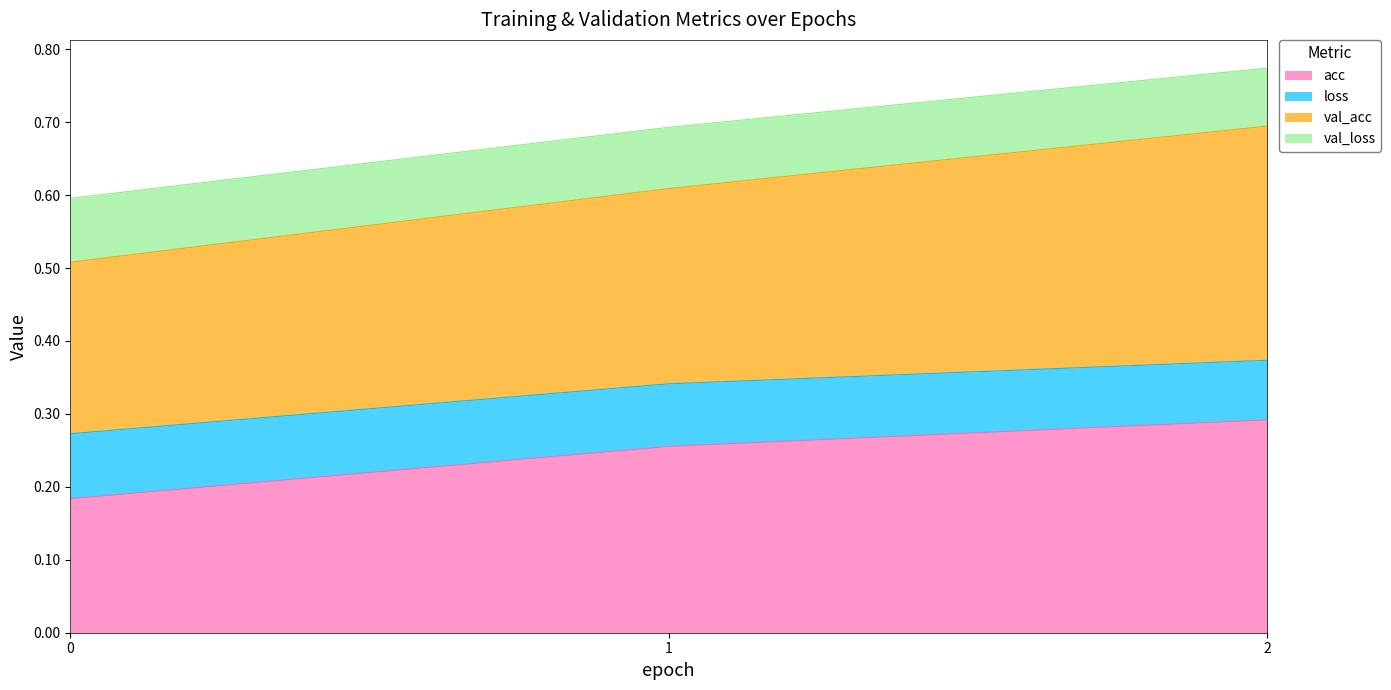

At which category is the sum across all series the highest?

2